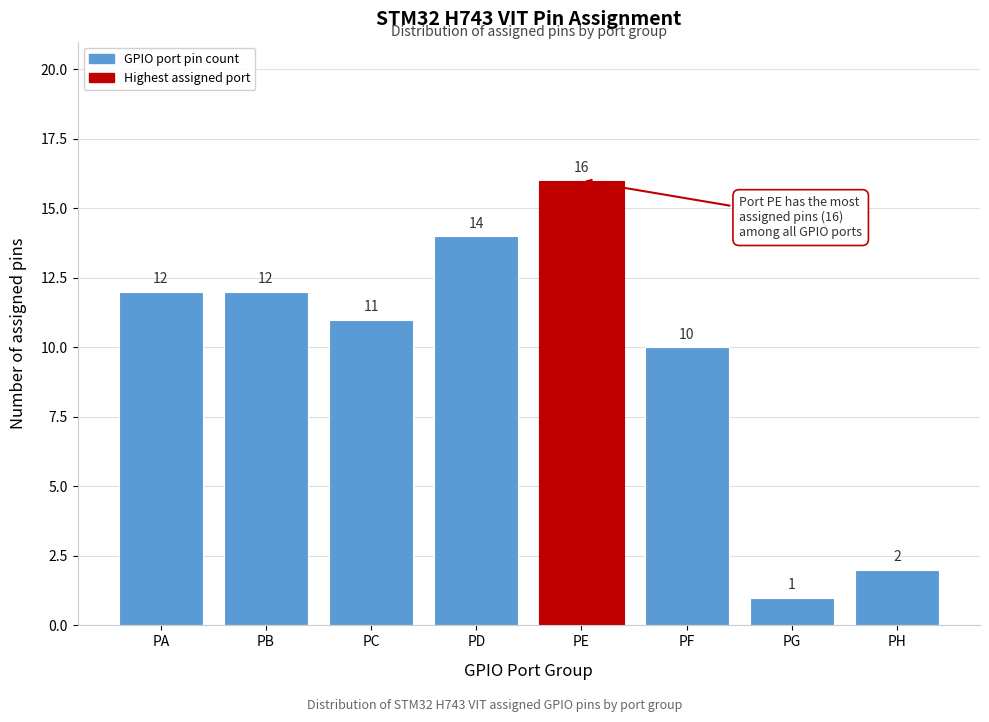

Reading right to left, what are all the values shown in this chart?

PH=2	PG=1	PF=10	PE=16	PD=14	PC=11	PB=12	PA=12